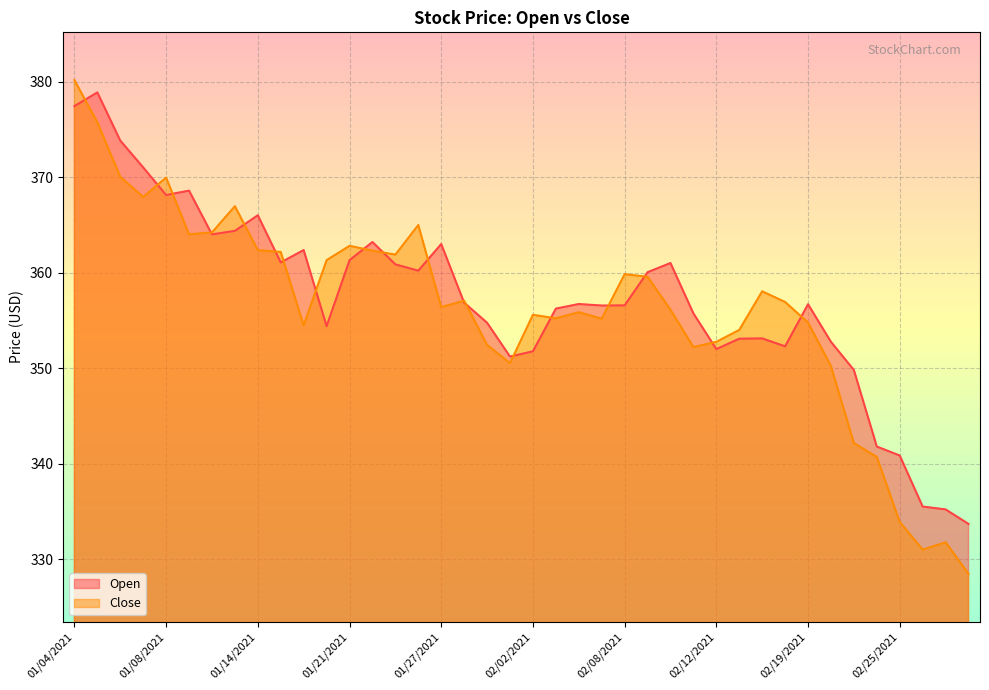

At which category does the chart reach its peak across all series?

01/04/2021